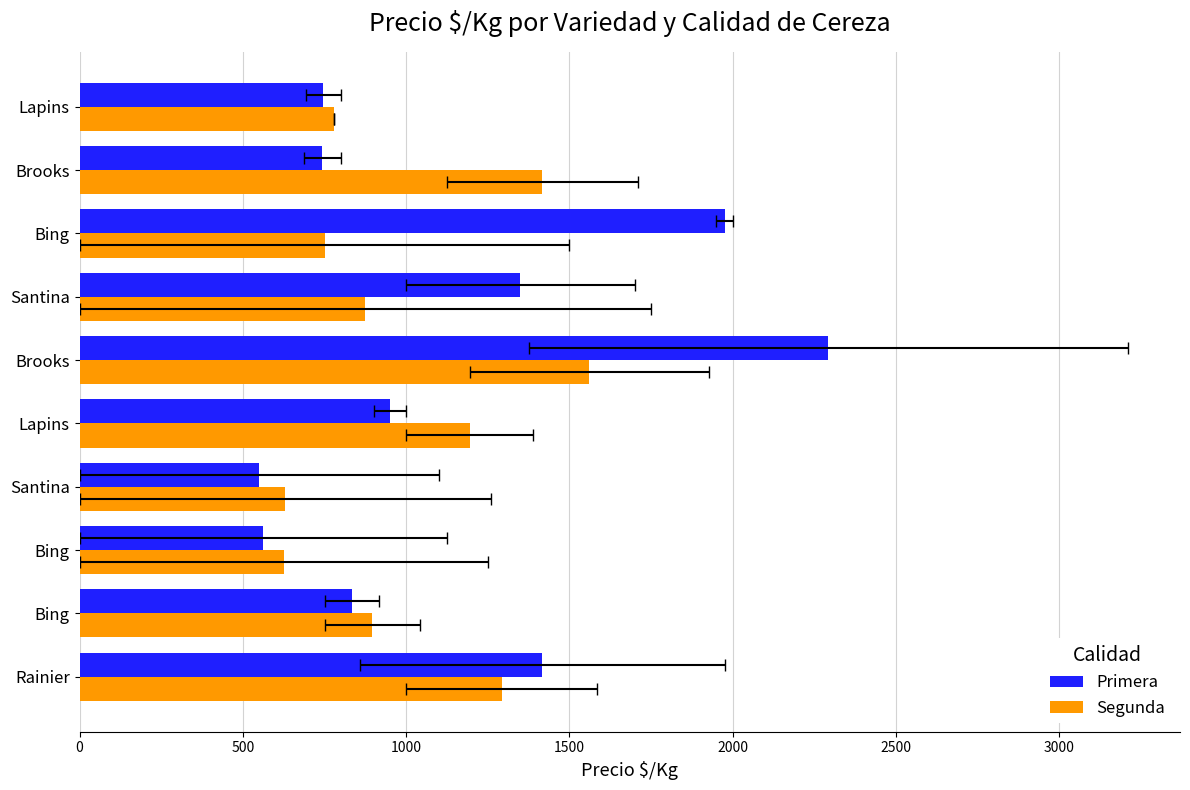

True or false: Primera has a value of 3380 at Brooks.

False